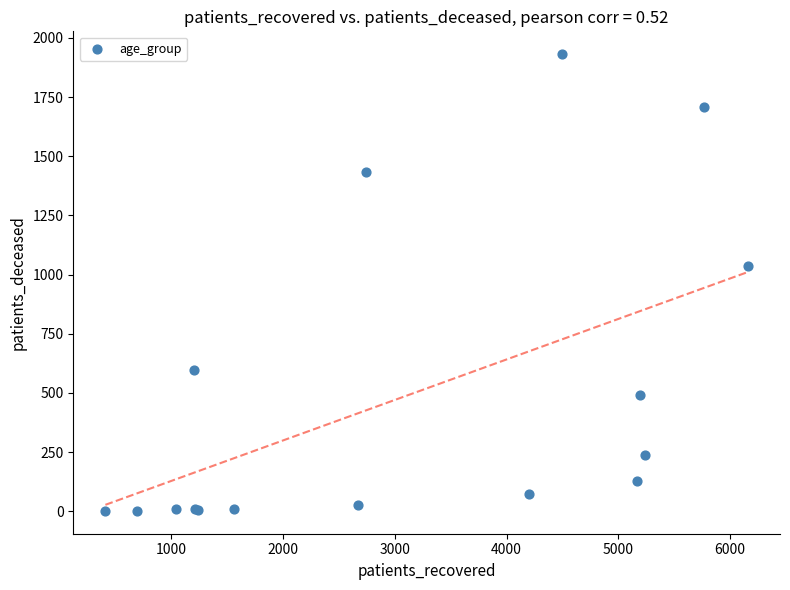

What Y value in the scatter plot is closest to 966?

1036